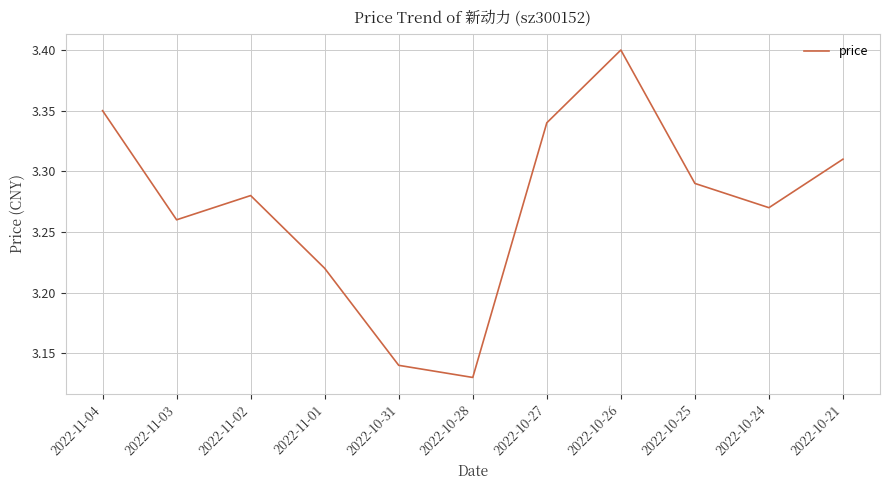

At which category does the data reach its first local valley?

2022-11-03